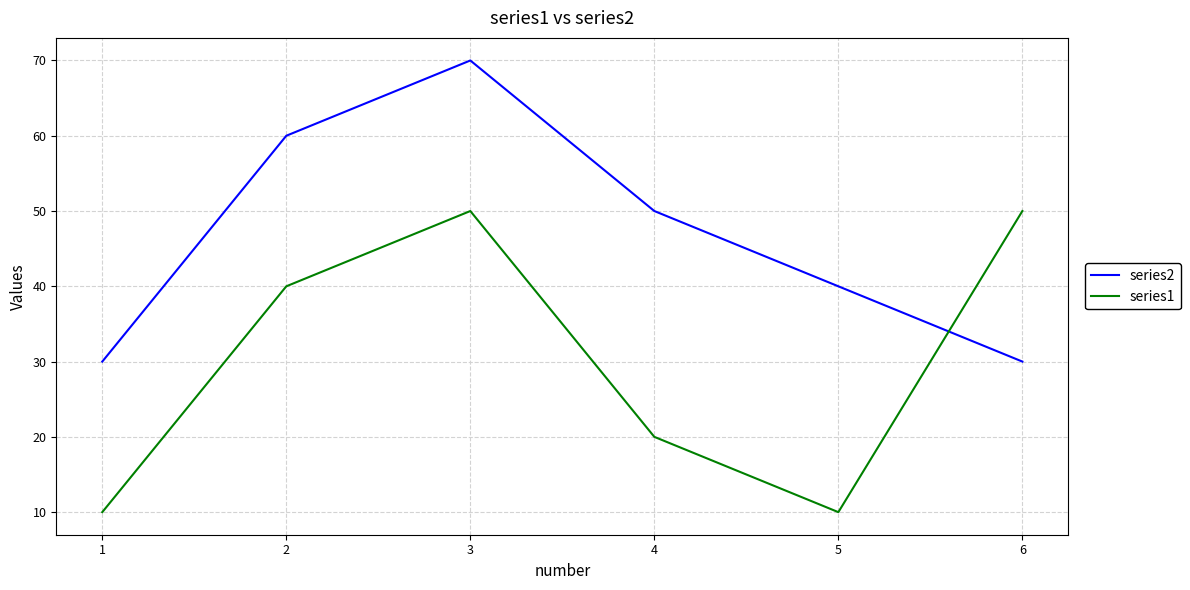

What is the spread (max minus min) of values at 6?

20